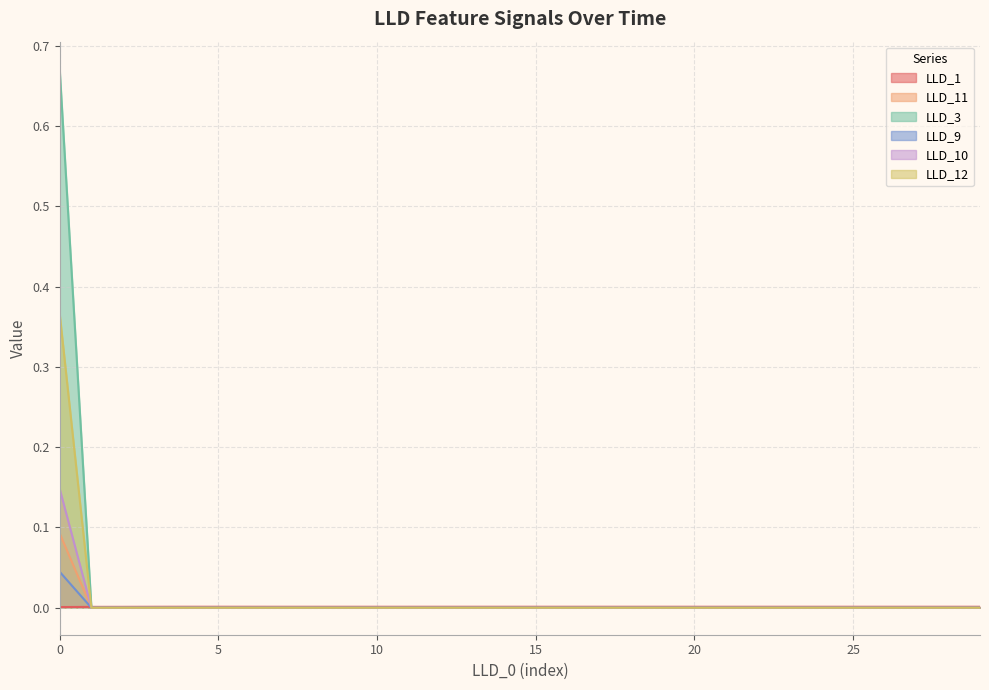

Rank the categories by LLD_9 value from lowest to highest.

1, 2, 3, 4, 5, 6, 7, 8, 9, 10, 11, 12, 13, 14, 15, 16, 17, 18, 19, 20, 21, 22, 23, 24, 25, 26, 27, 28, 29, 0